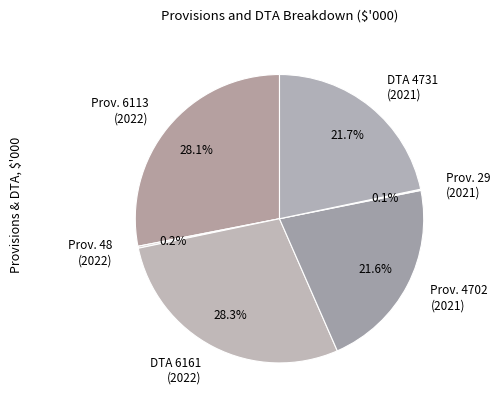

What is the ratio of the value at Prov. 4702 (2021) to the value at DTA 4731 (2021)?

1.0